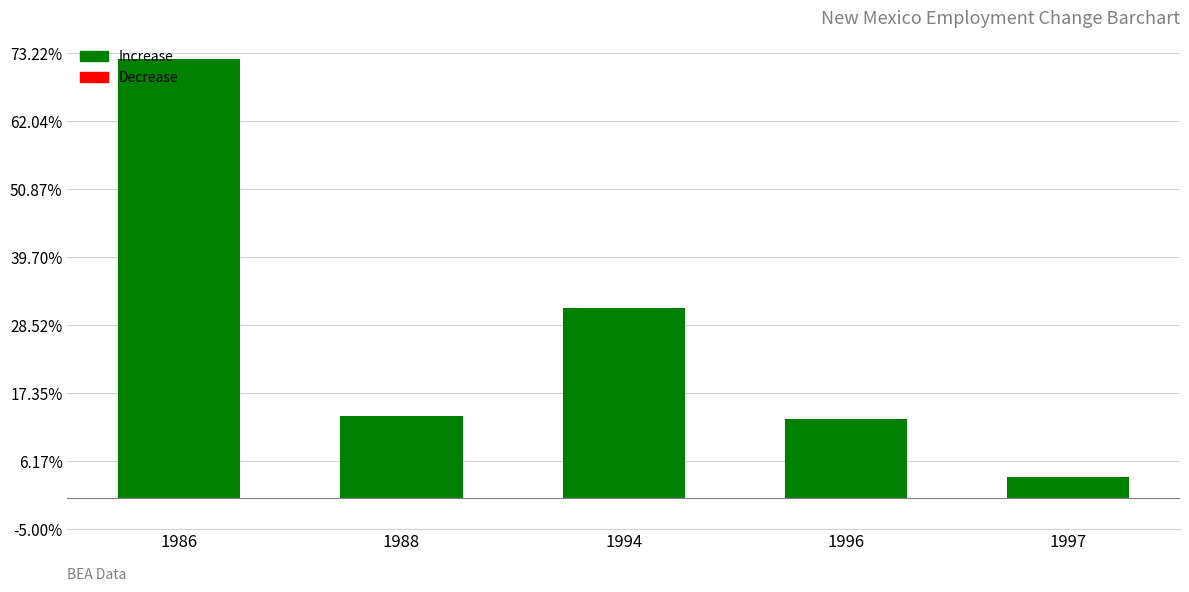

What is the minimum value shown in the chart?

14105